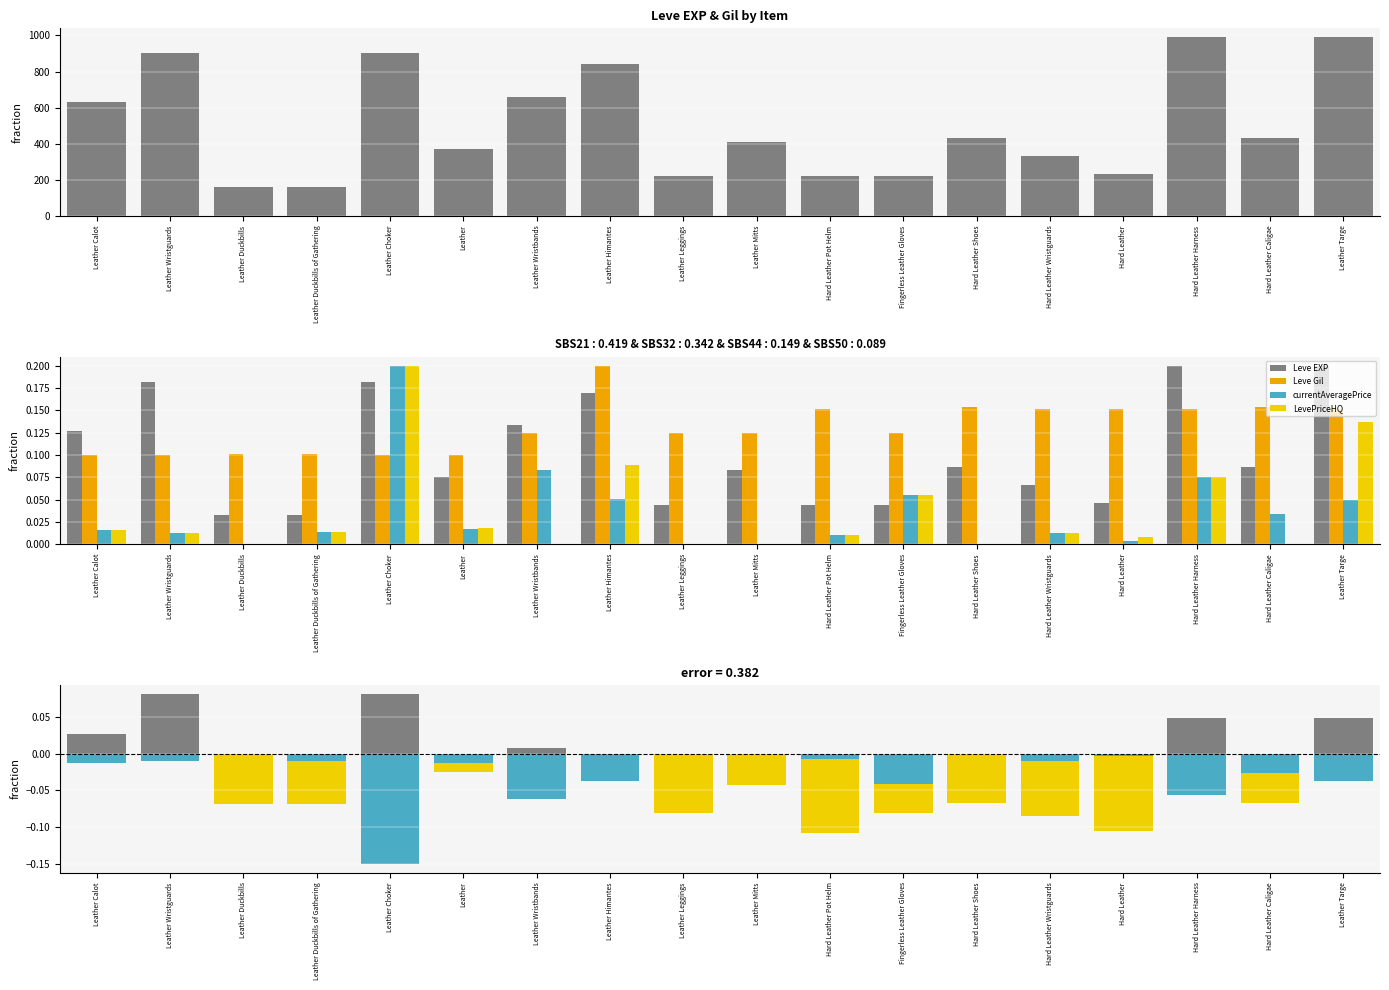

What is the spread (max minus min) of values at Hard Leather?

0.3